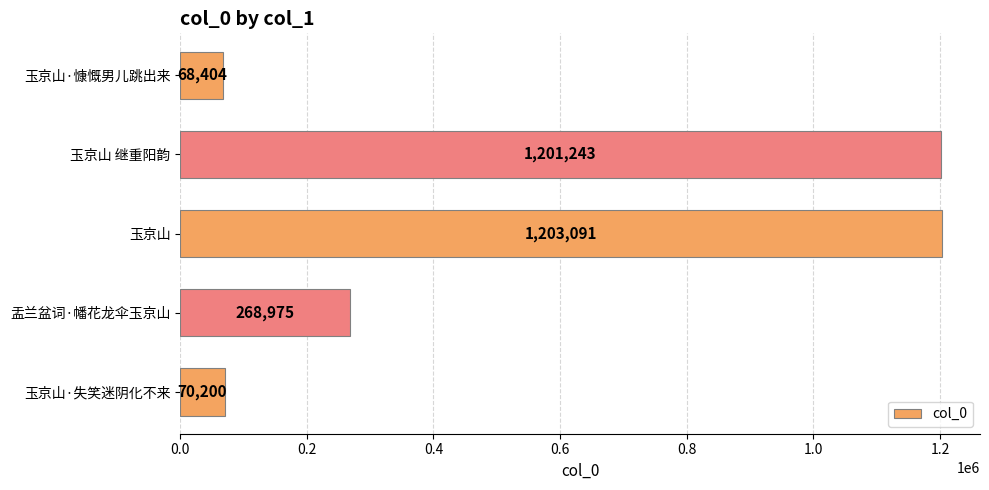

What is the difference between the maximum and minimum values?

1134687